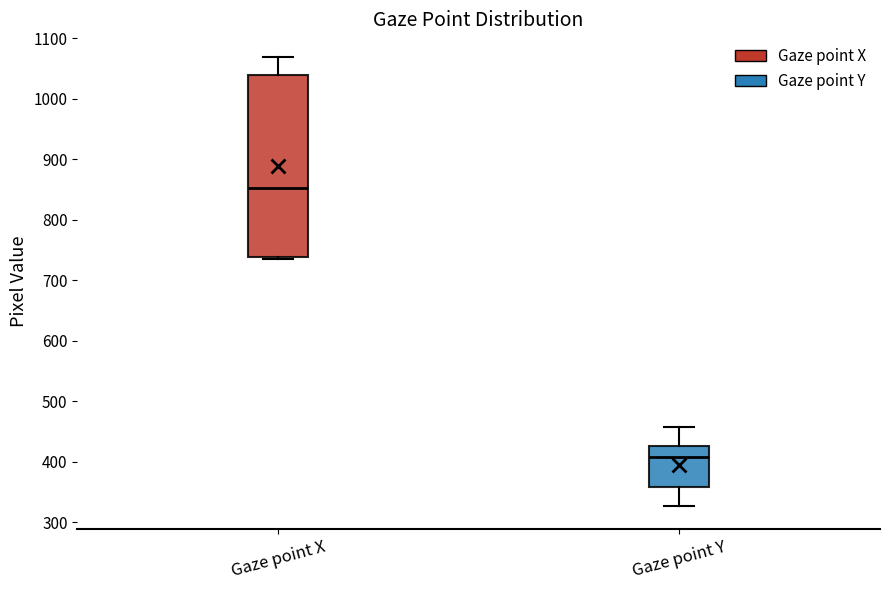

Reading left to right, transcribe this box plot: for each box, give where its median line is, the range the box spans, and where its two whiskers end, as read against the y-axis. The values are not printed on the chart, so give them approximately, as read against the axis.

Gaze point X: median 850, box 740 to 1040, whiskers 740 to 1070
Gaze point Y: median 410, box 360 to 430, whiskers 330 to 460